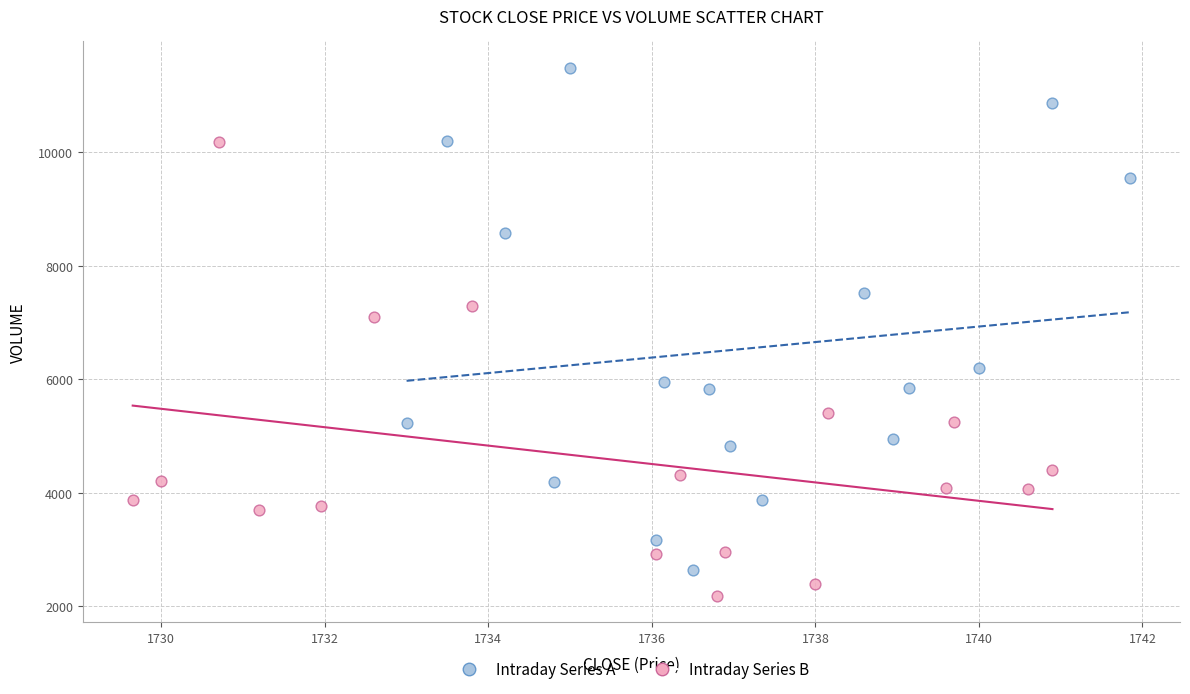

Which series has the largest Y range (max minus min)?

Intraday Series A